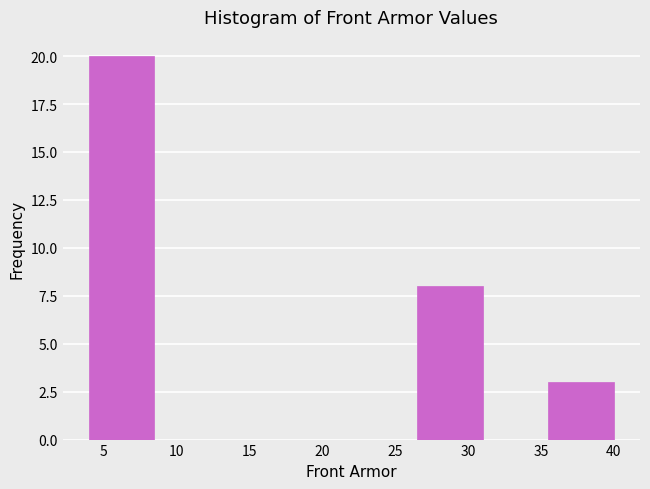

What is the height of the bar covering 4.0 to 8.5 on the x-axis? The values are not printed on the chart, so give them approximately, as read against the axis.

20